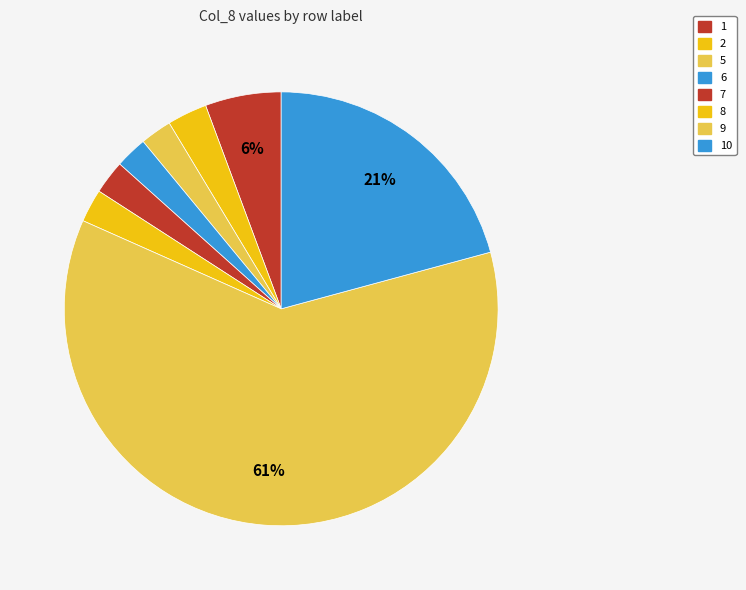

Does any single category account for the majority?

Yes